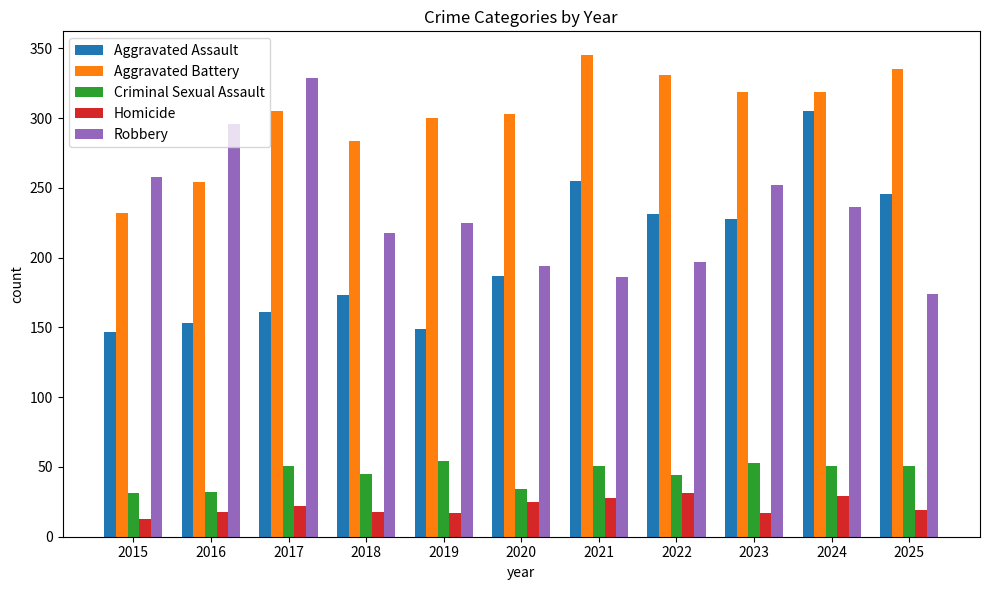

At which category is the sum across all series the highest?

2024